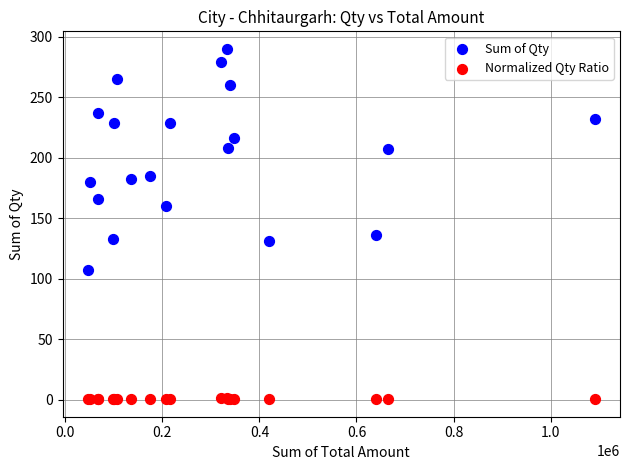

Which series reaches the maximum Y coordinate?

Sum of Qty